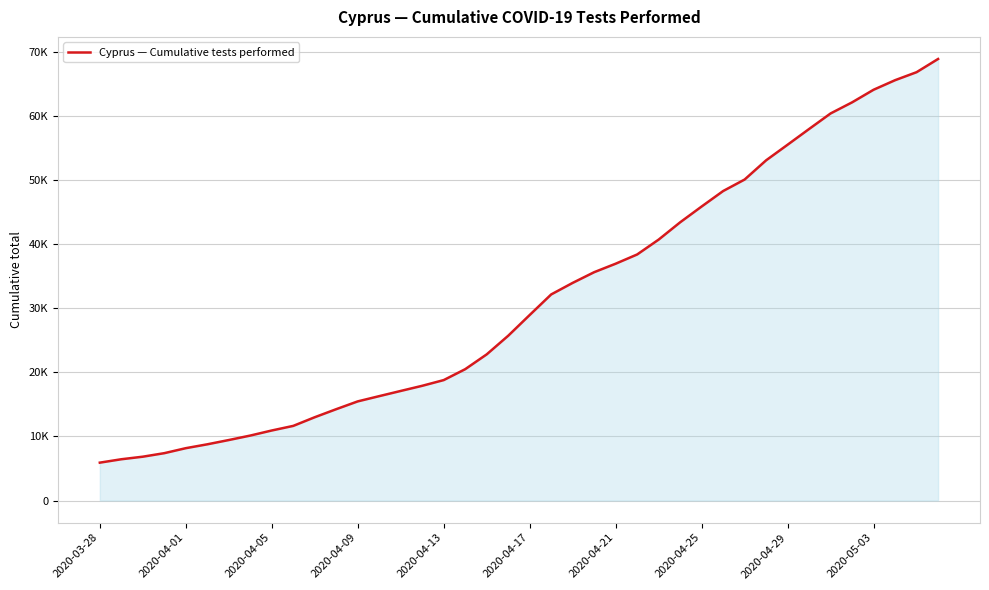

Does the chart display data point markers on the line(s)?

No